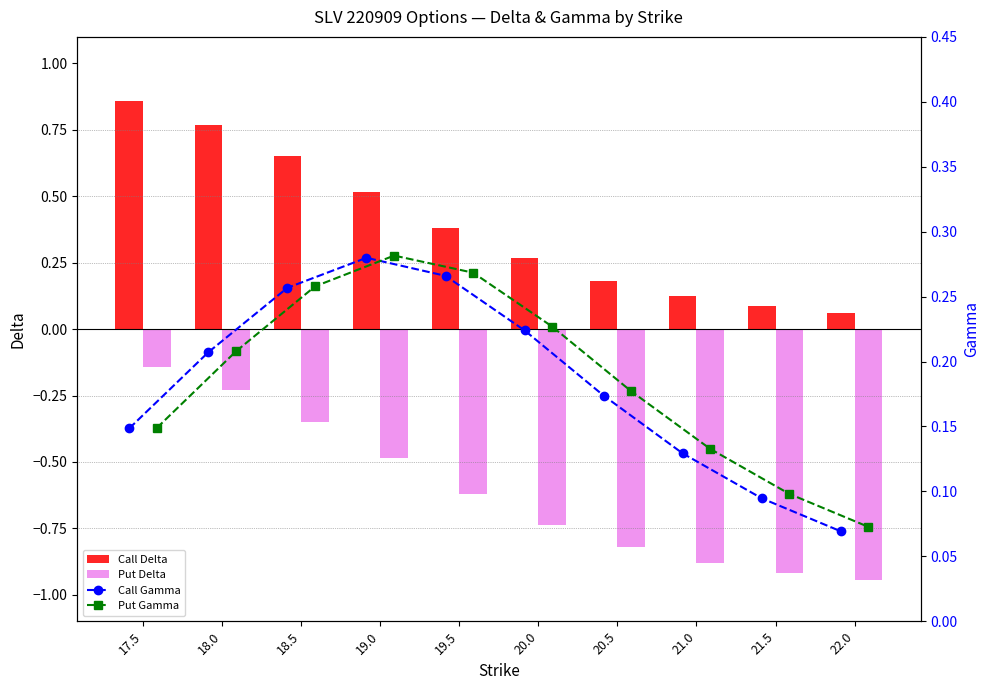

Which series has the largest total across all categories?

Call Delta